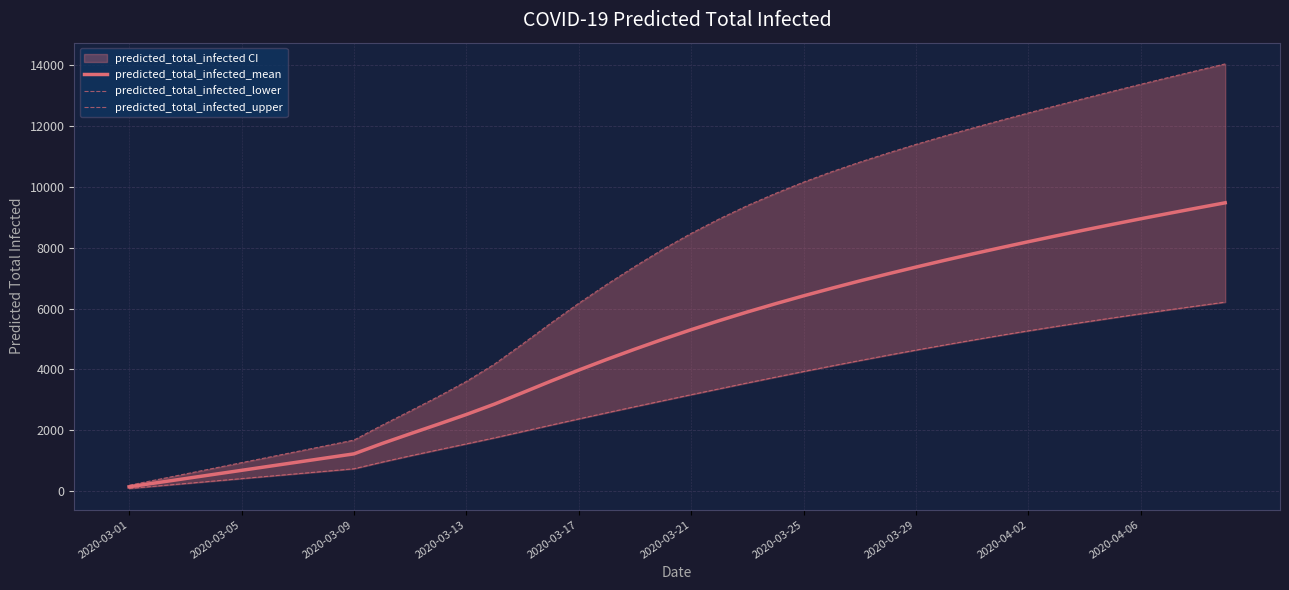

What is the highest value of the predicted_total_infected_mean series?

9478